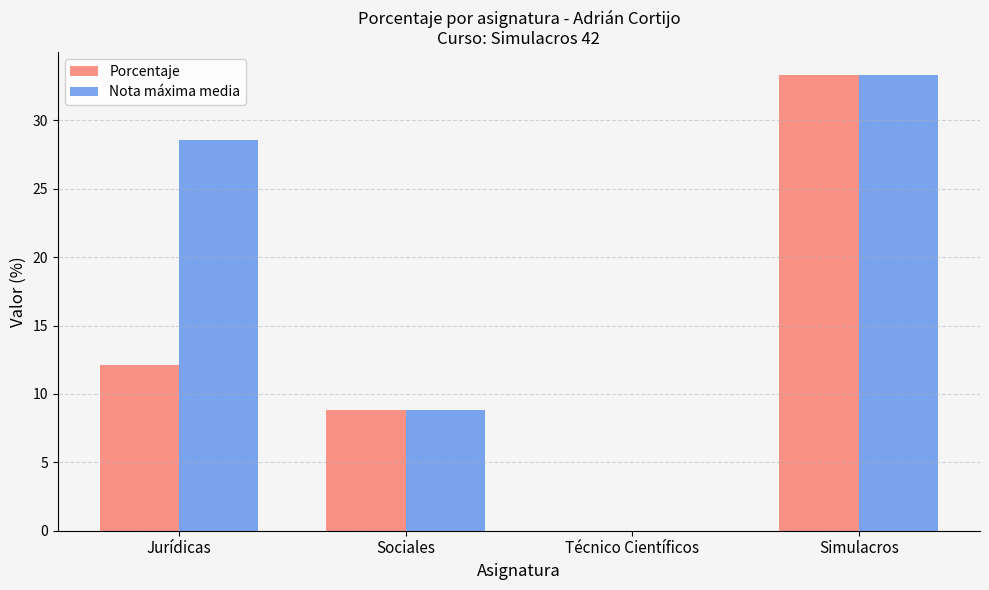

How many groups of bars are there?

4